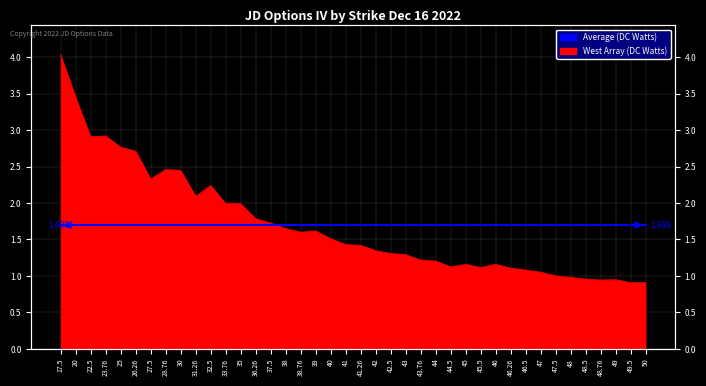

Which has a higher value, 47.5 or 40?

40